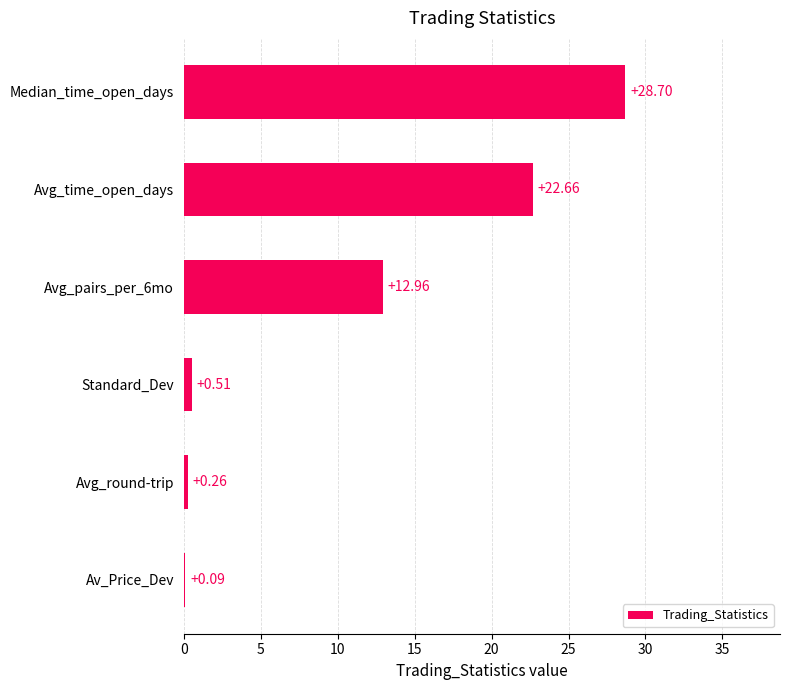

What is the sum of the values at Median_time_open_days and Standard_Dev?

29.2